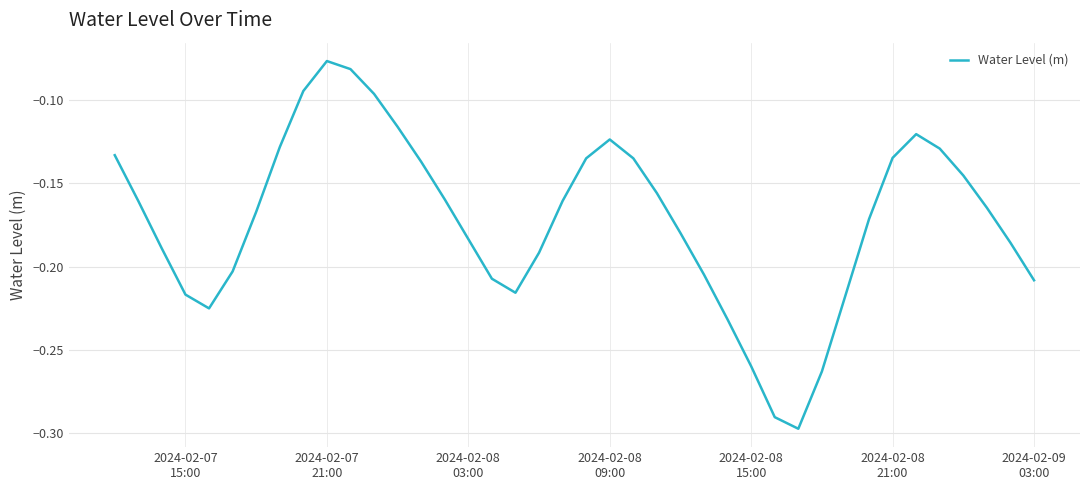

At which category does the chart reach its peak across all series?

2024-02-07
21:00